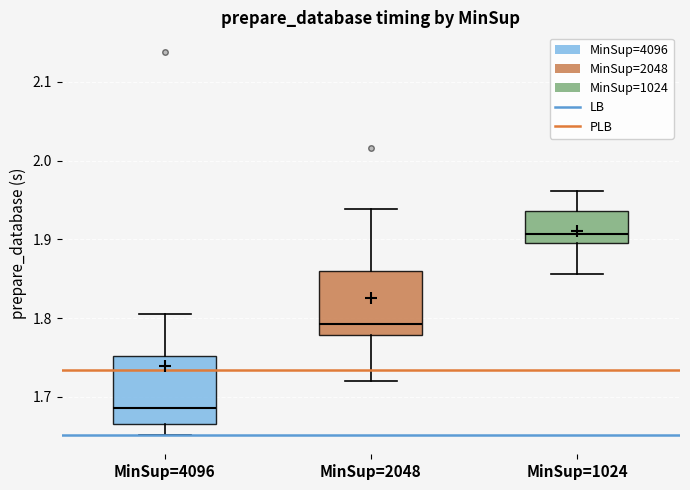

Reading left to right, read every box against the y-axis: the position of its median line, the range the box covers, and the ends of its whiskers. The values are not printed on the chart, so give them approximately, as read against the axis.

MinSup=4096: median 1.69, box 1.67 to 1.75, whiskers 1.65 to 1.81
MinSup=2048: median 1.79, box 1.78 to 1.86, whiskers 1.72 to 1.94
MinSup=1024: median 1.91, box 1.90 to 1.94, whiskers 1.86 to 1.96